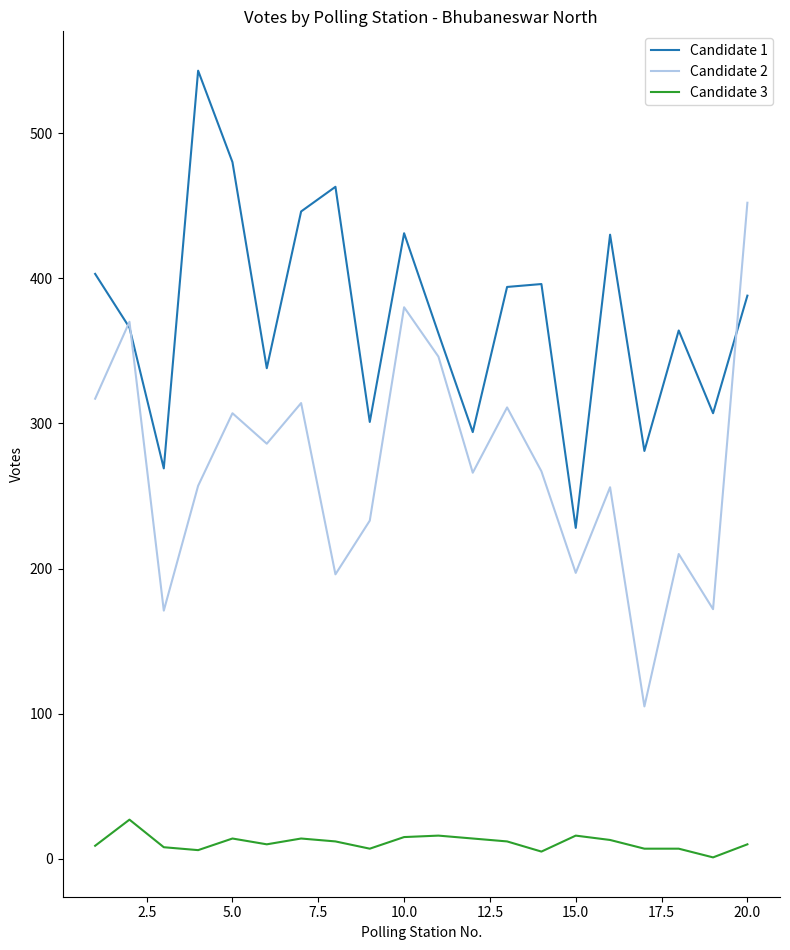

Which series has the largest range (max minus min)?

Candidate 2